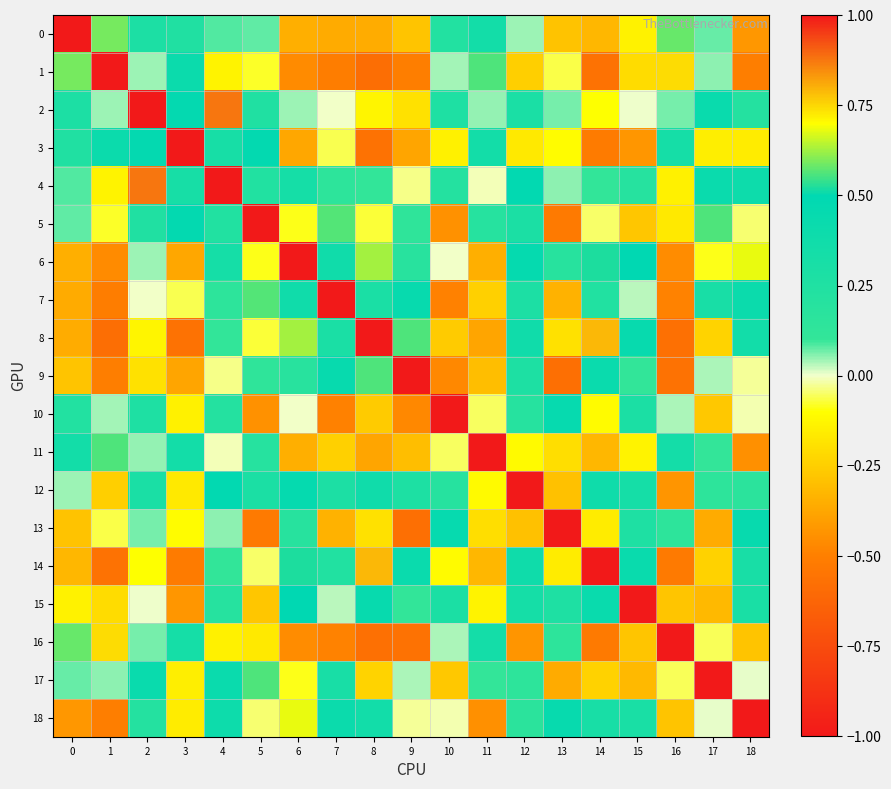

Which category has the lowest value across all series?

8